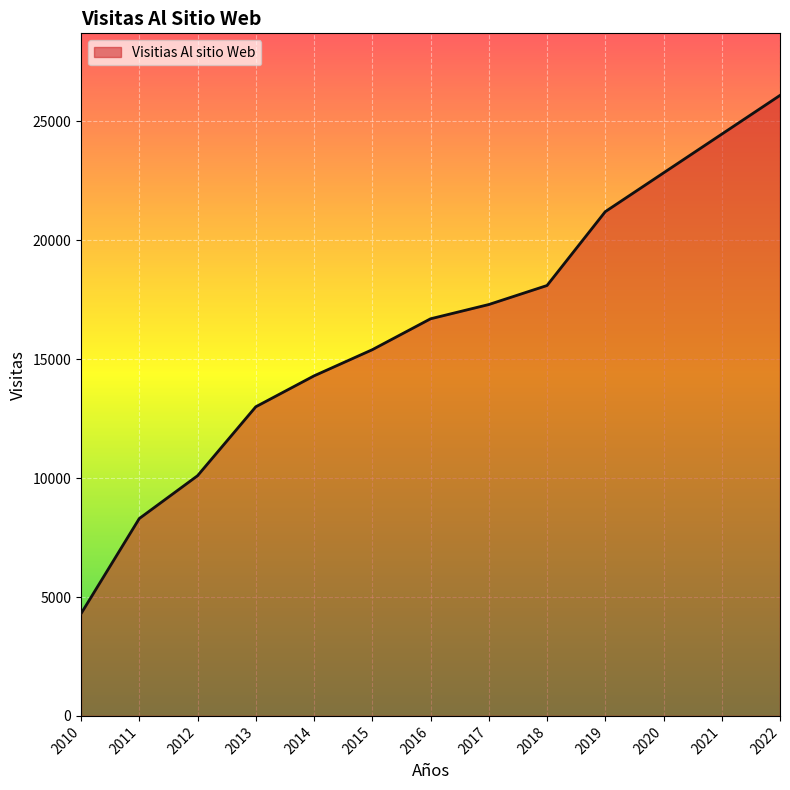

The value at 2014 is 14300.0. True or false?

True